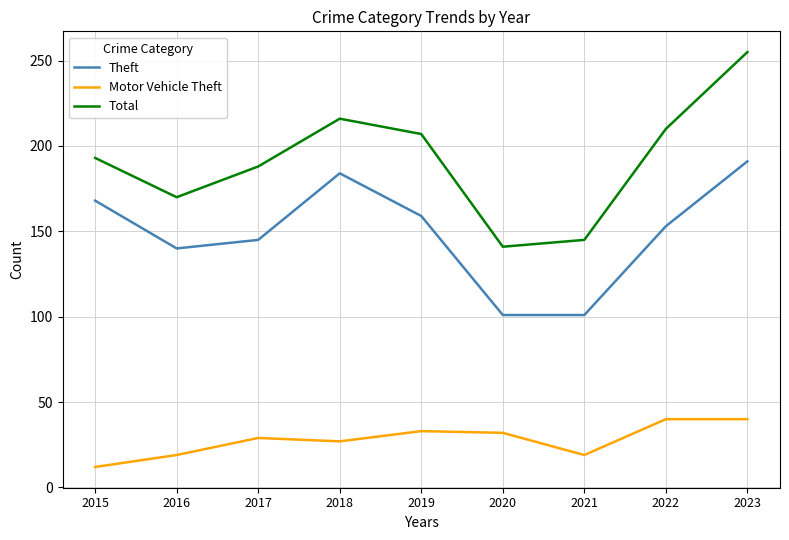

What is the difference between the highest and lowest values at 2015?

181